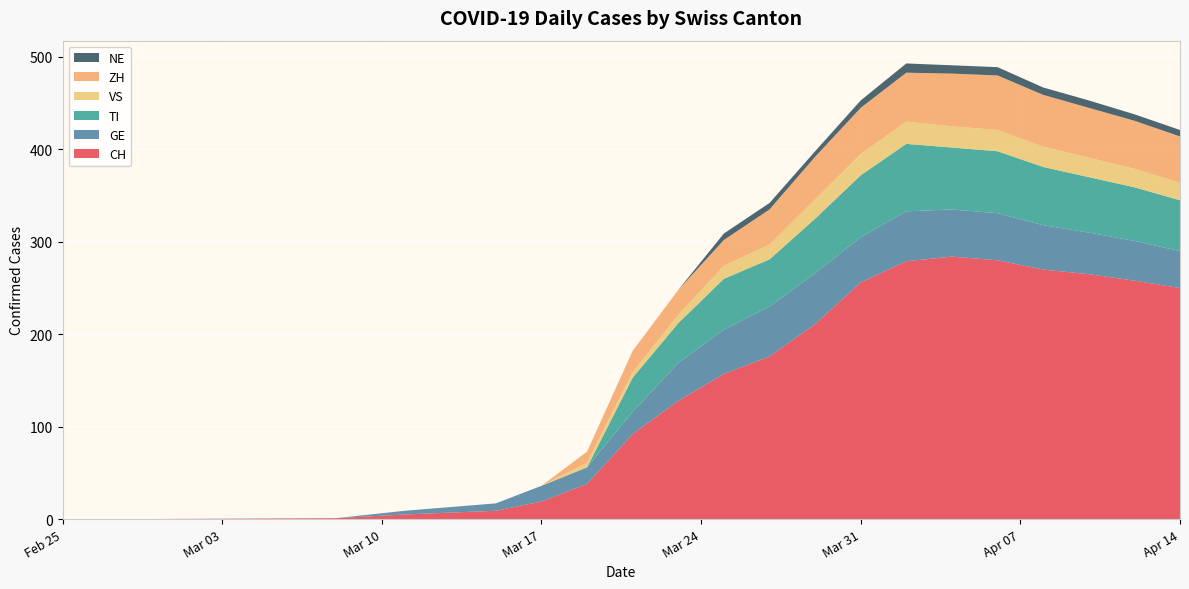

Reading left to right, what are all the values shown in this chart?

CH: 0	0	1	5	9	19	38	92	128	157	176	211	256	279	284	280	270	265	258	250
GE: 0	0	0	4	8	17	18	24	41	48	54	55	49	54	51	51	48	45	43	40
TI: 0	0	0	0	0	0	0	37	43	55	51	59	67	73	67	67	63	60	58	55
VS: 0	0	0	0	0	0	5	6	9	14	16	21	23	24	23	23	22	21	20	19
ZH: 0	0	0	0	0	0	12	23	27	28	38	46	50	53	57	59	56	54	52	50
NE: 0	0	0	0	0	0	0	0	0	7	7	6	8	10	9	9	8	8	7	7